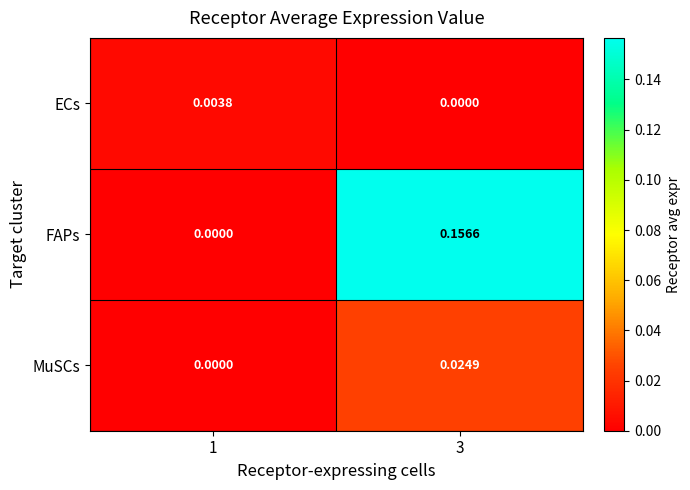

At how many categories does at least one series exceed 0?

2